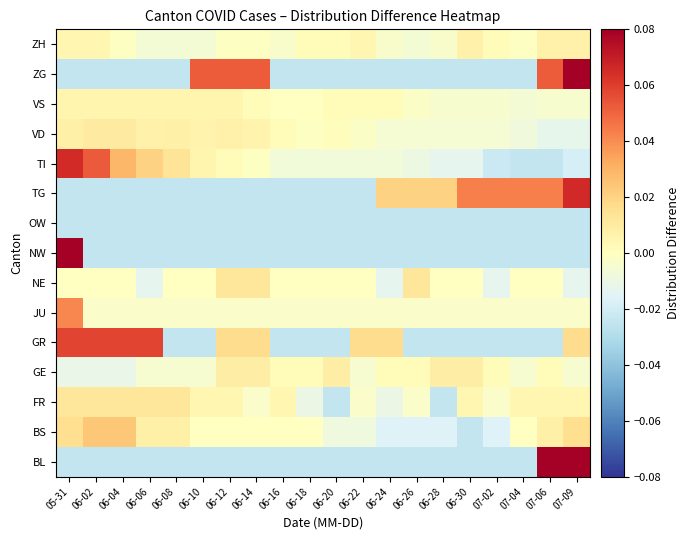

Between 06-16 and 06-28, which is larger?

06-16